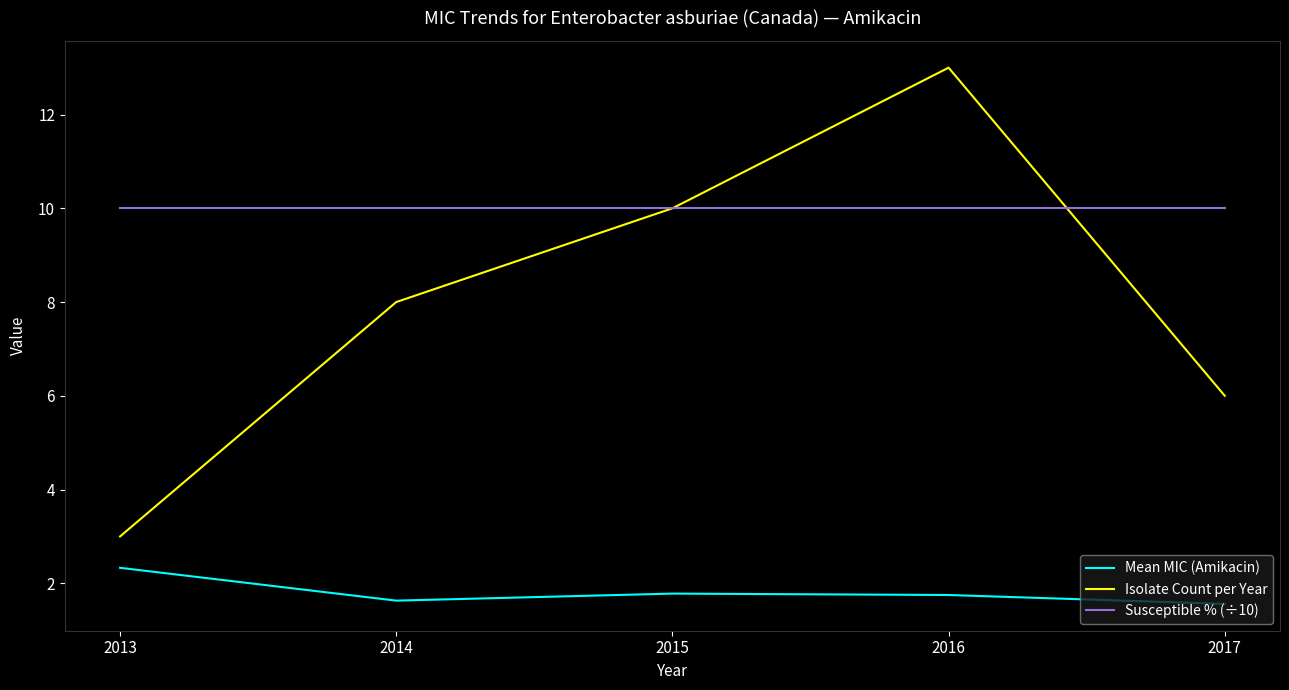

Which series changed the most between 2014 and 2015?

Isolate Count per Year